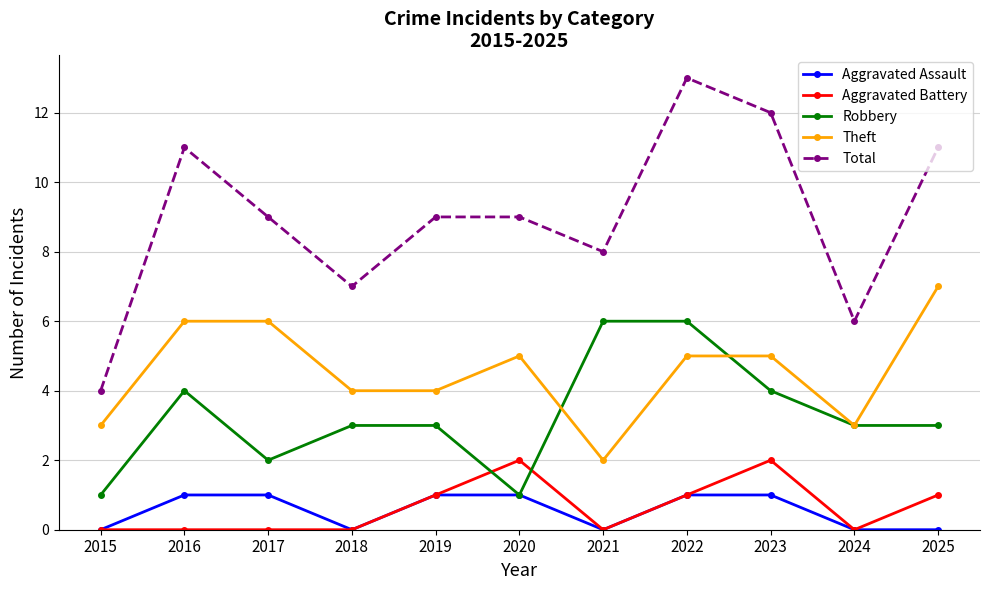

Is this an area chart (filled region under the line)?

No